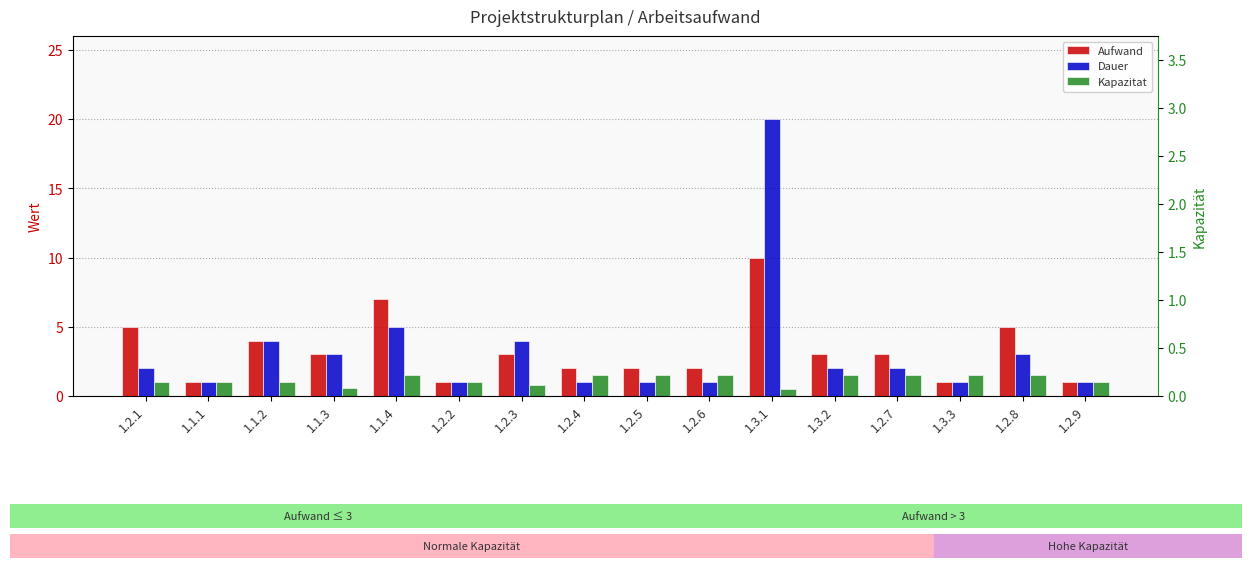

What is the sum of the Kapazitat values at 1.2.1 and 1.3.3?

2.5